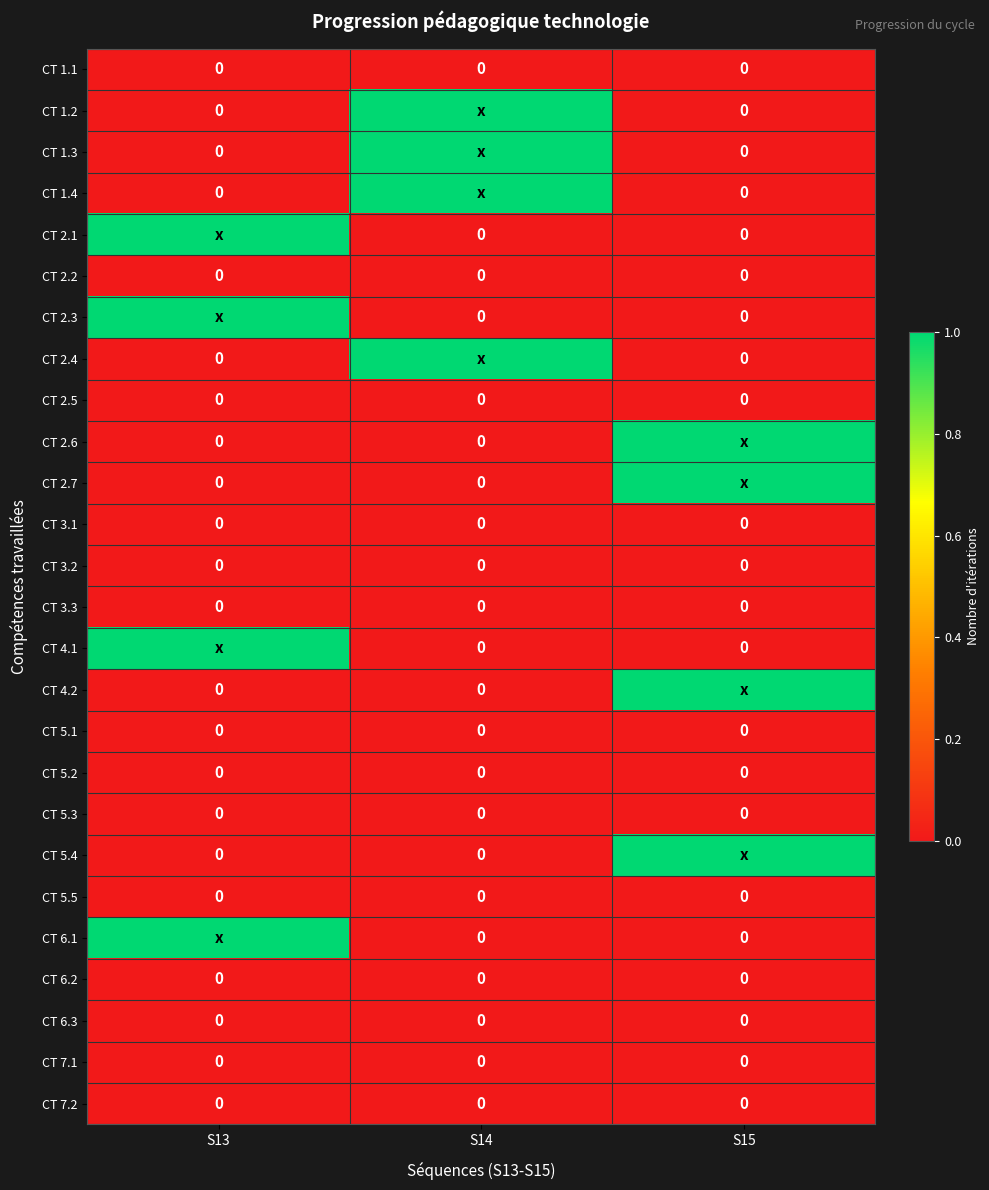

The CT 7.1 series shows 0 at S14. True or false?

True